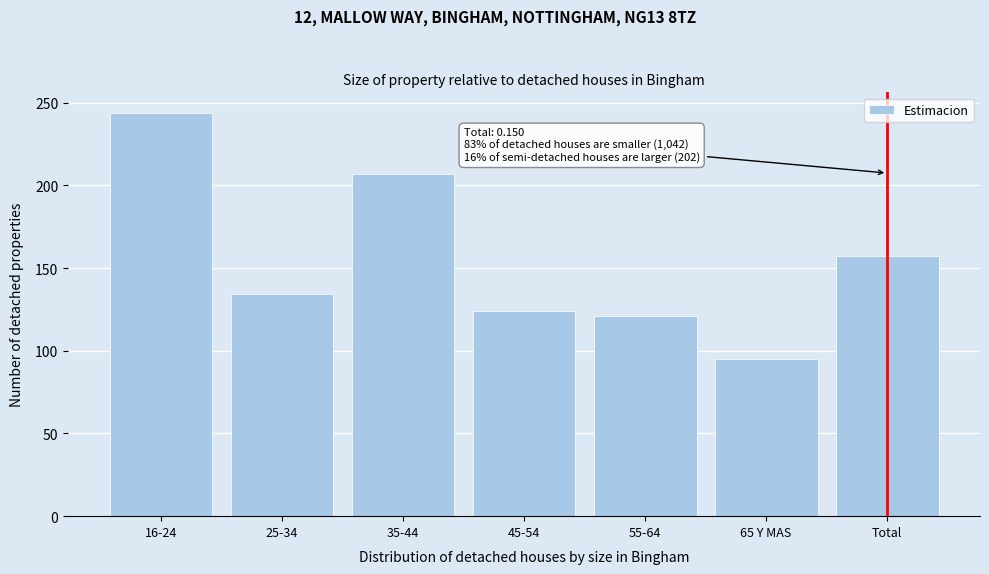

Reading right to left, what are all the values shown in this chart?

157	95	121	124	207	134	244